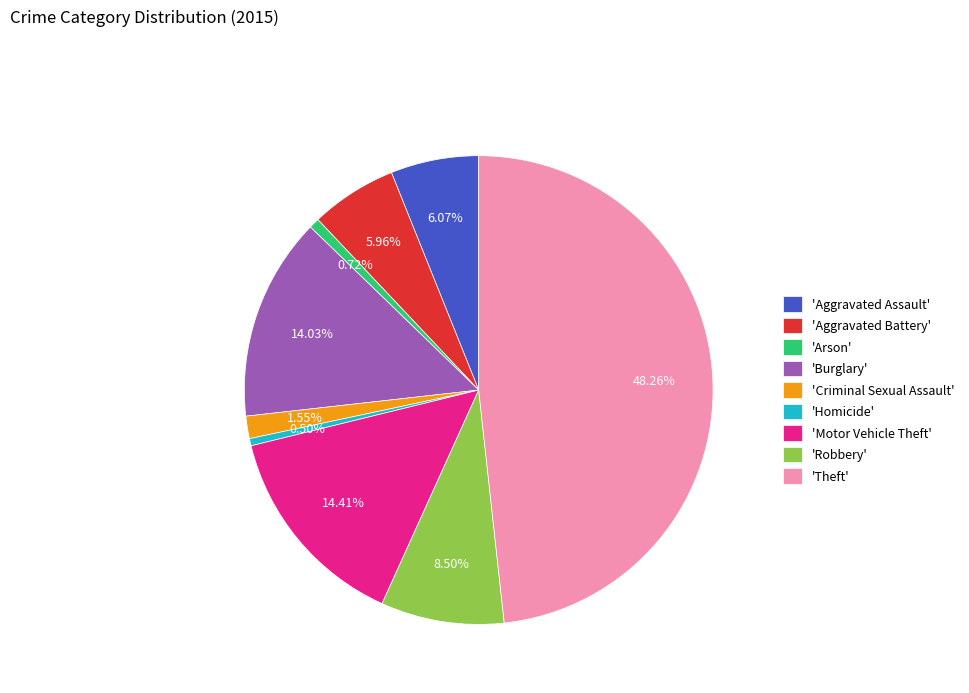

Approximately how many times larger is the value at 'Theft' compared to 'Burglary'?

3.4